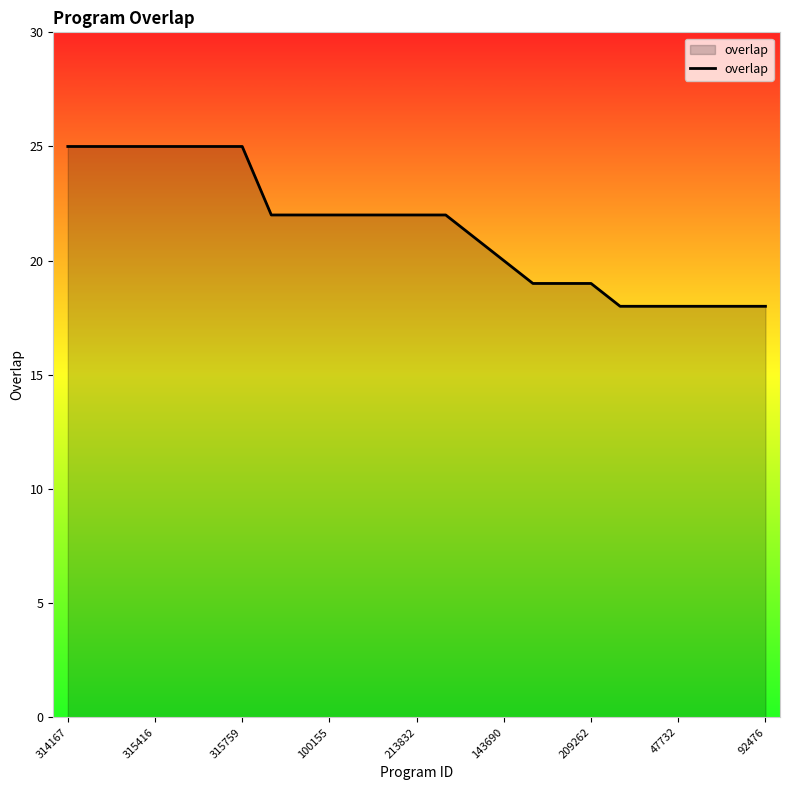

What is the minimum value shown in the chart?

18